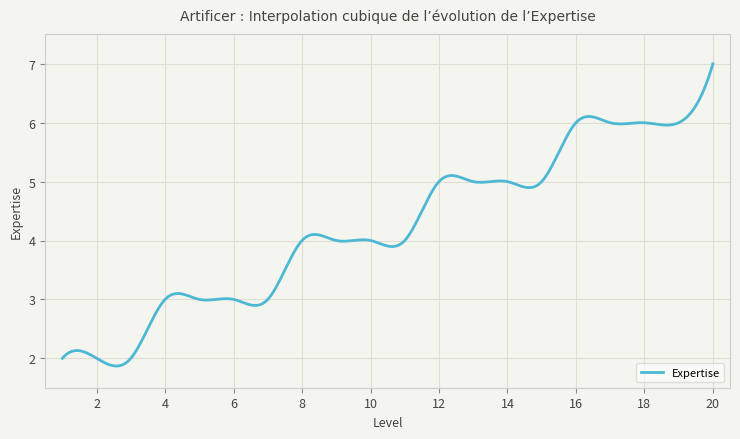

What is the sum of all values?

1269.6